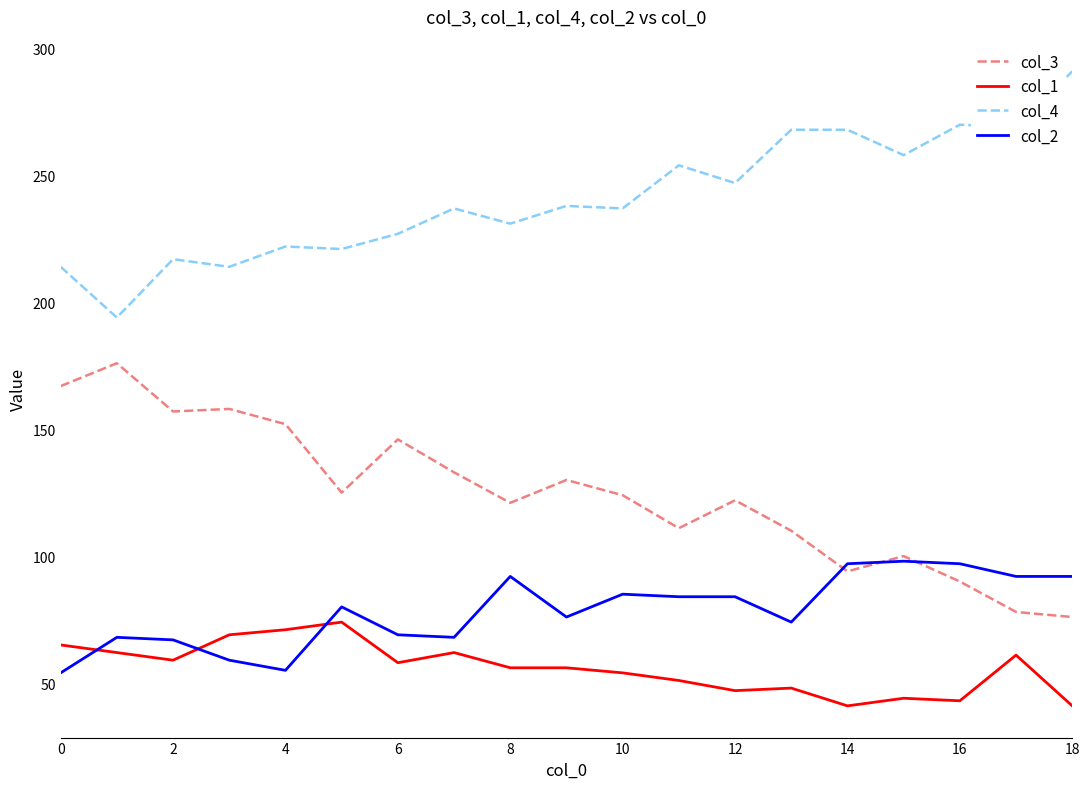

Rank the series by their maximum value, from highest to lowest.

col_4, col_3, col_2, col_1